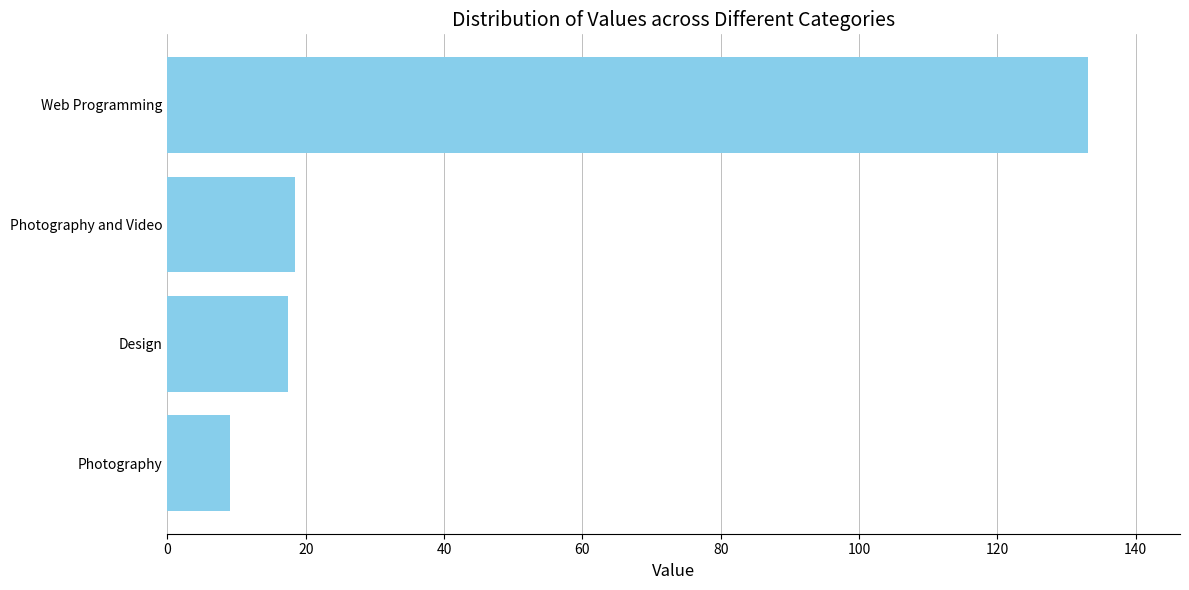

What is the difference between the second highest and second lowest values?

1.0